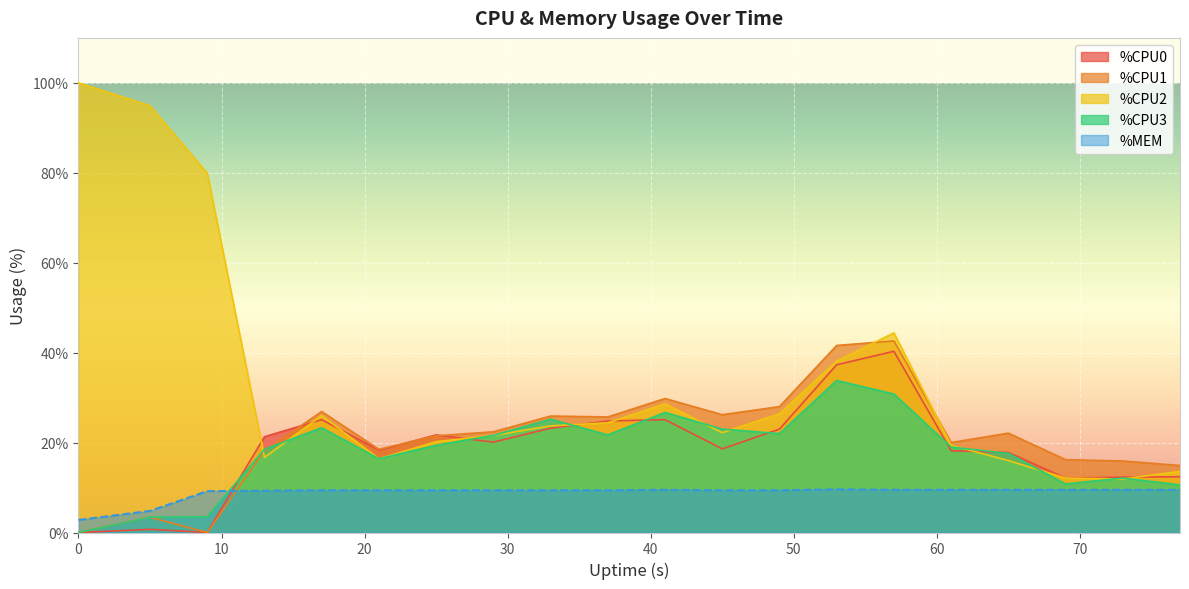

Rank the series at 21 from lowest to highest value.

%MEM, %CPU2, %CPU3, %CPU0, %CPU1